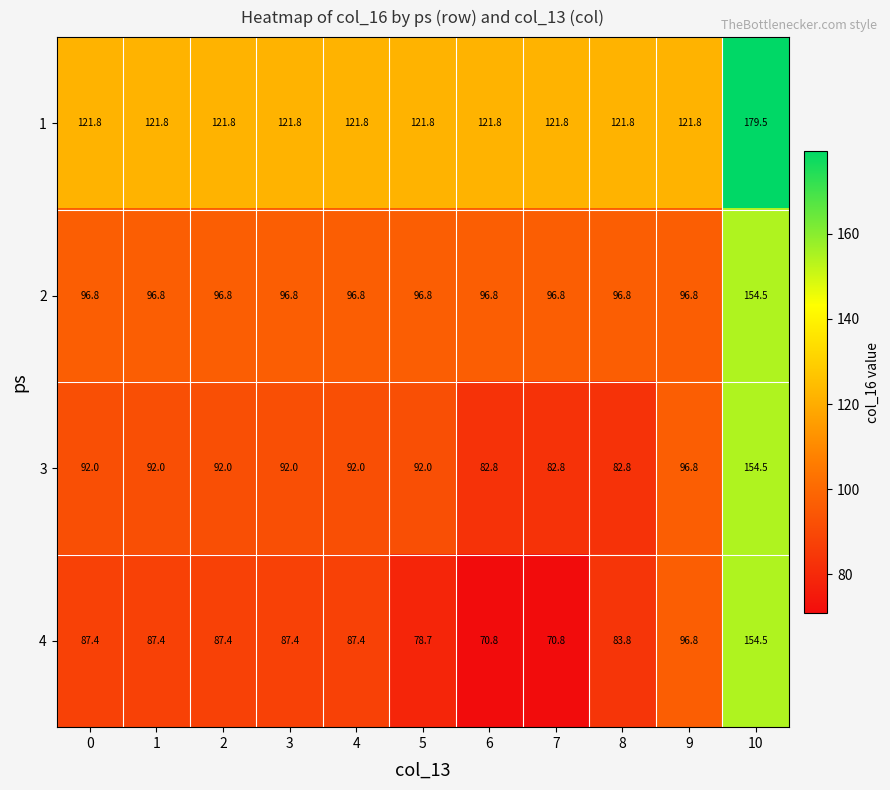

The value of 4 at 5 is 51.9. True or false?

False